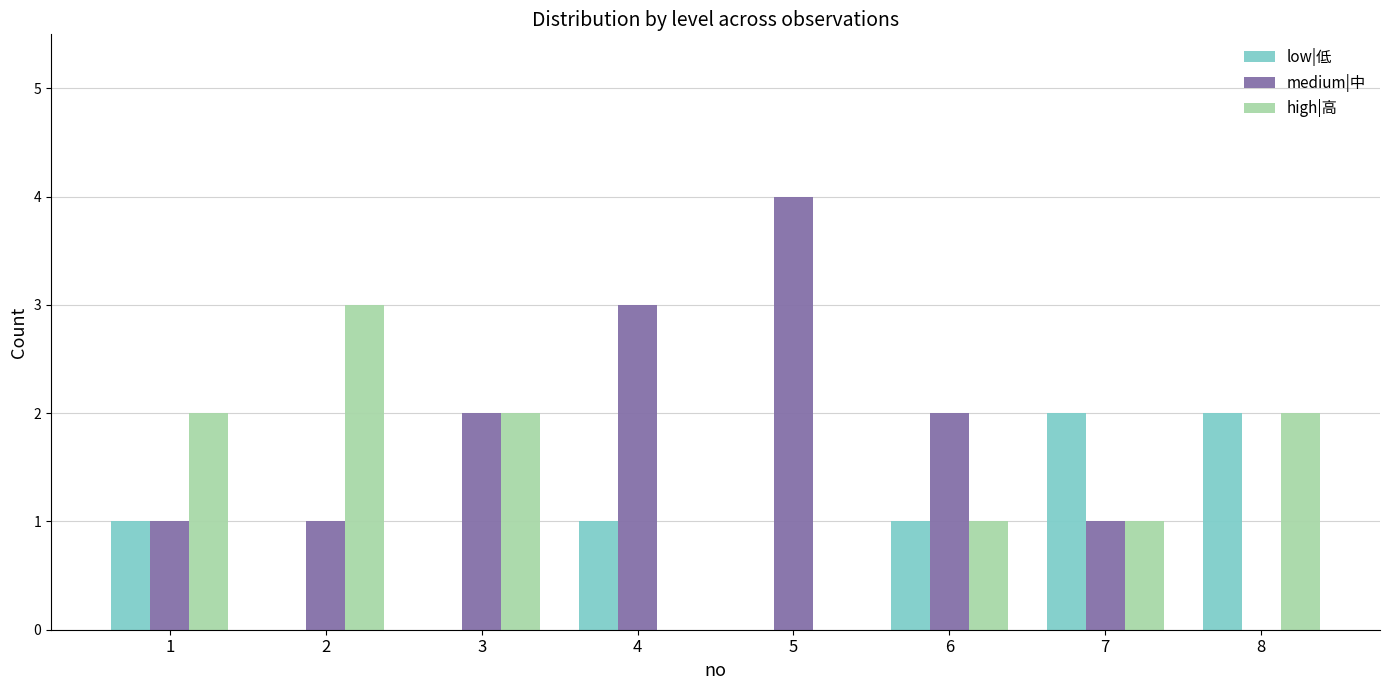

The high|高 series shows -2 at 5. True or false?

False